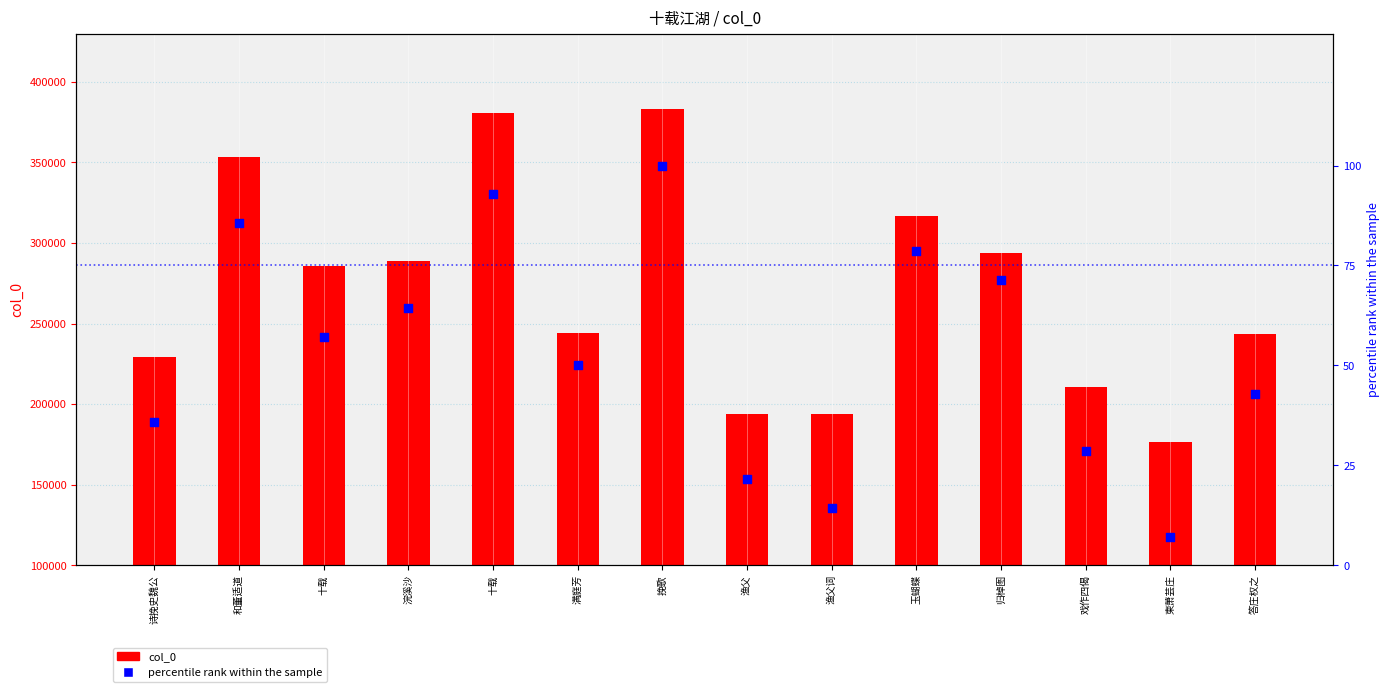

Which series reaches the minimum Y coordinate?

percentile rank within the sample